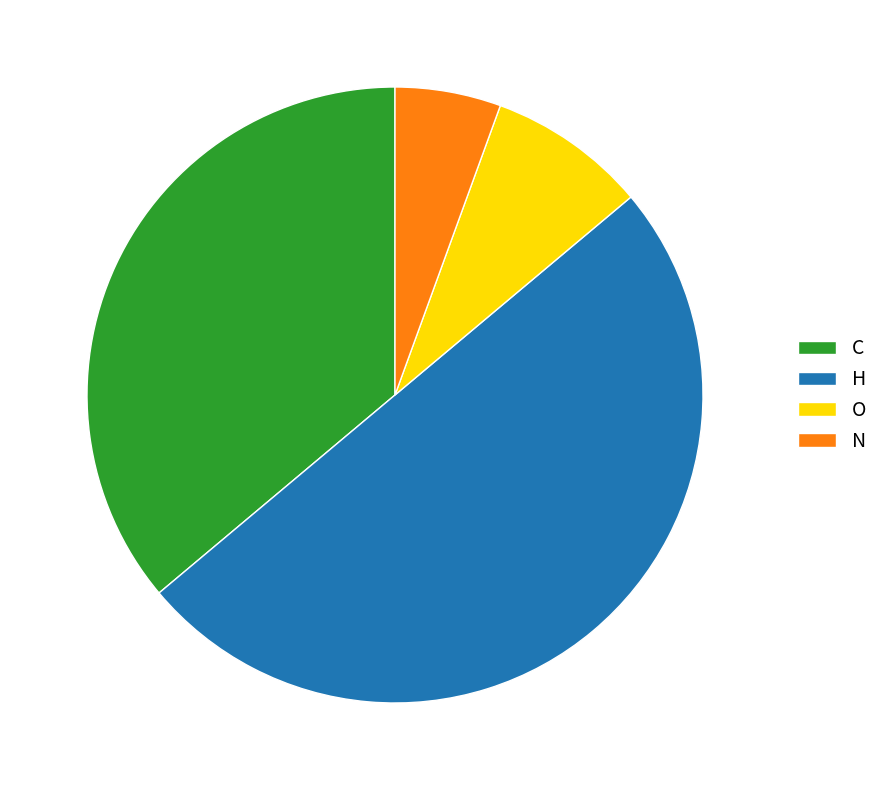

Rank the categories by value from lowest to highest.

N, O, C, H